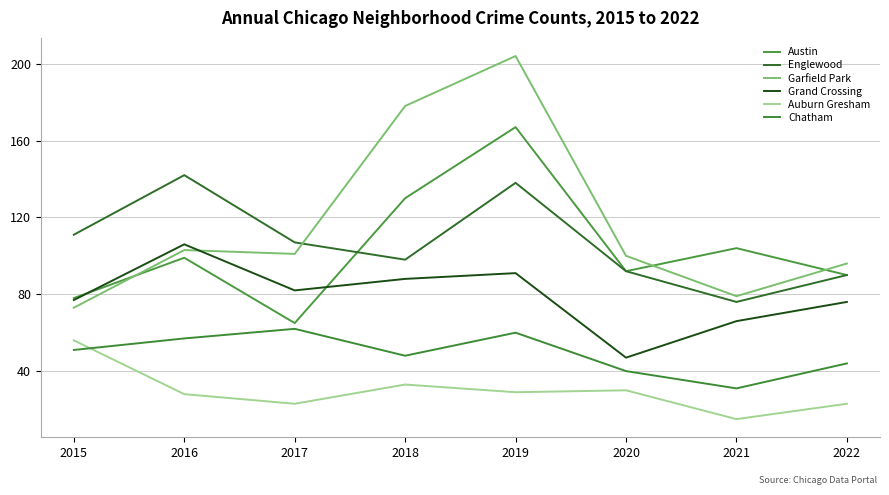

What are all the series names shown in the legend?

Austin, Englewood, Garfield Park, Grand Crossing, Auburn Gresham, Chatham